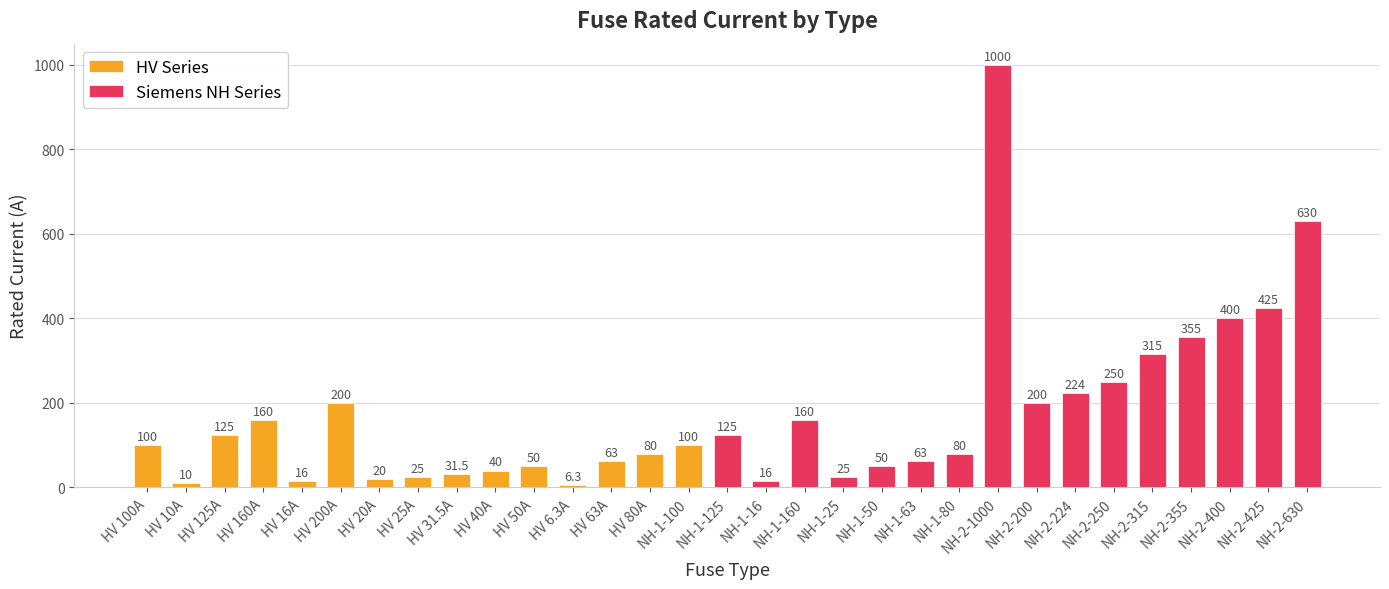

What is the maximum value shown in the chart?

1000.0